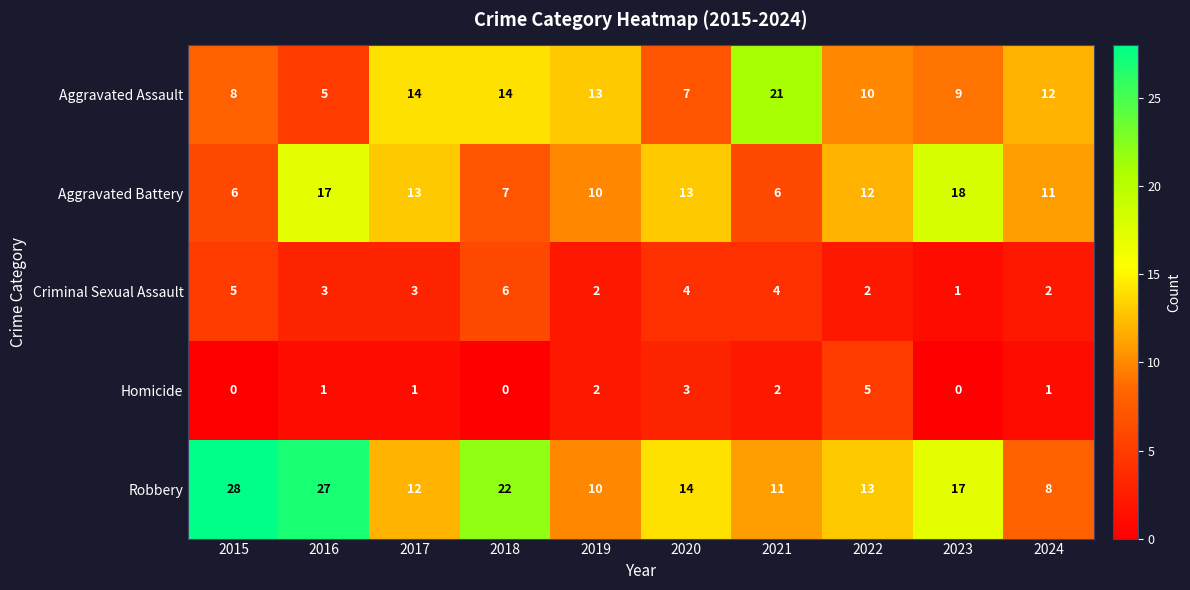

How many distinct data groups are displayed?

5